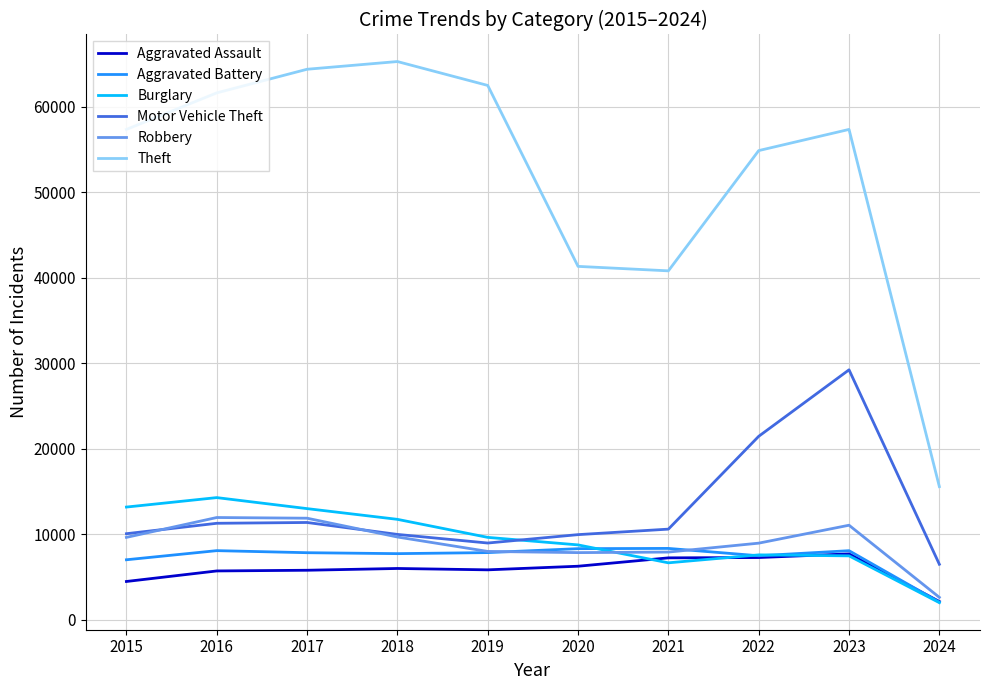

How many categories are shown in the chart?

10